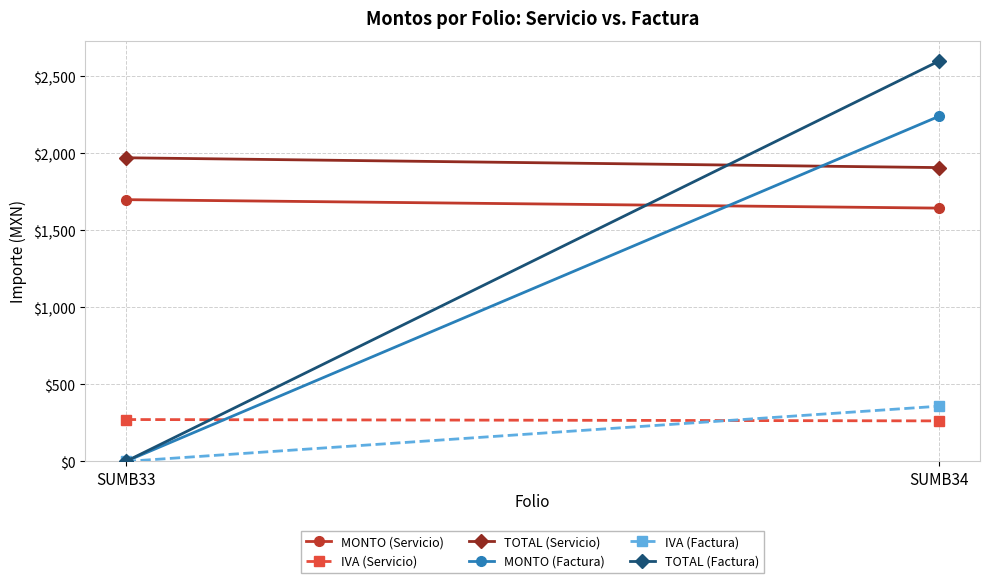

At which category does the chart reach its minimum across all series?

SUMB33